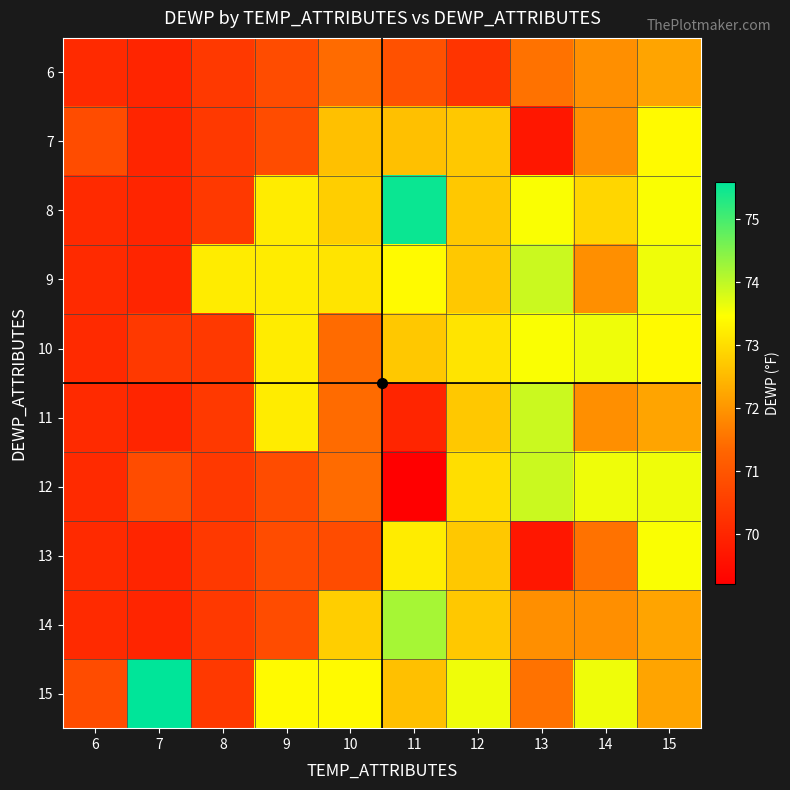

What is the greatest value displayed?

75.6